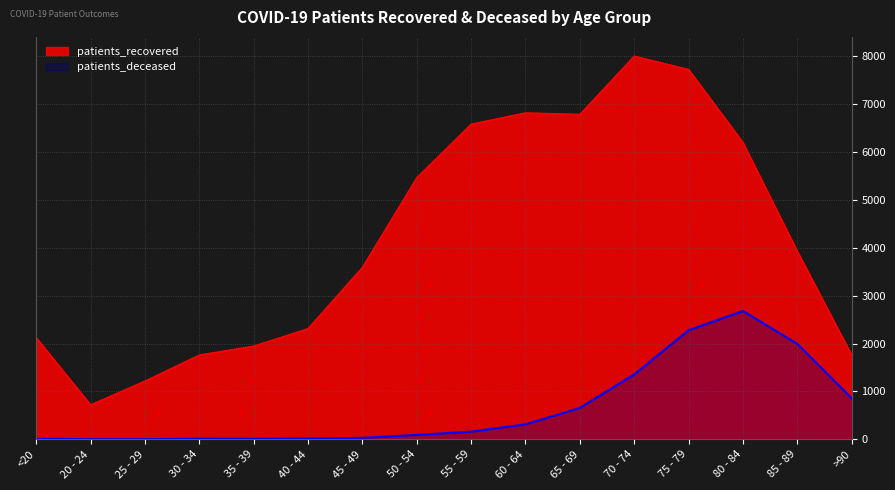

Where is patients_recovered nearest to the value 4366?

85 - 89